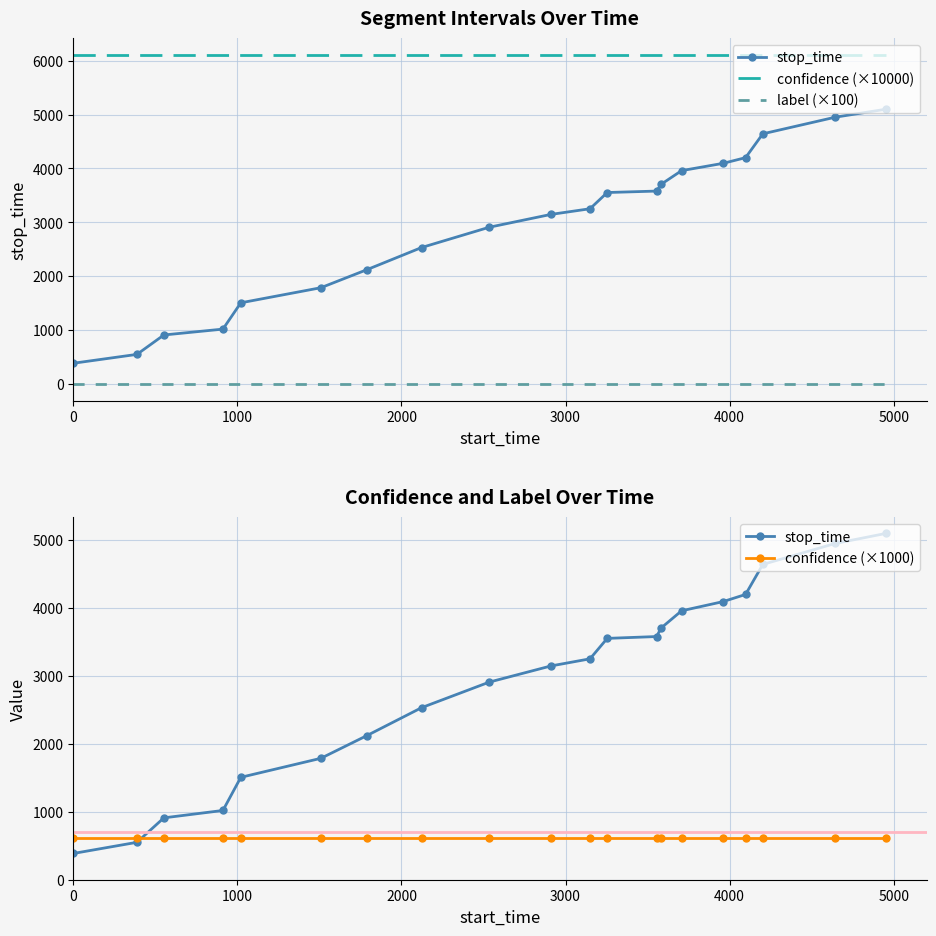

True or false: confidence (×10000) and label (×100) intersect in this chart.

False